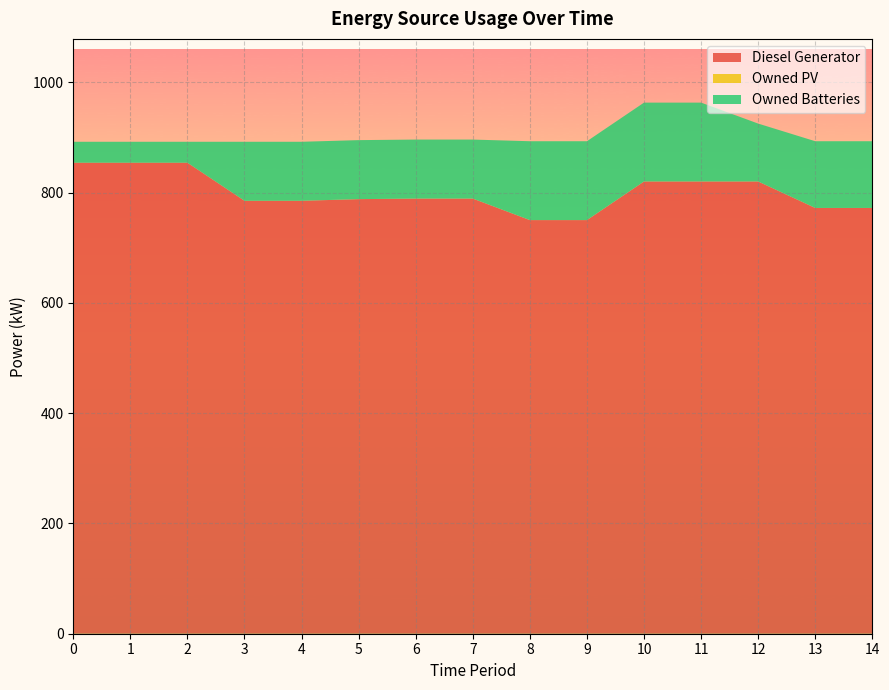

Reading left to right, extract all data points from this chart.

Diesel Generator: 0=854	1=854	2=854	3=785	4=785	5=788	6=789	7=789	8=750	9=750	10=820	11=820	12=820	13=772	14=772
Owned PV: 0=0	1=0	2=0	3=0	4=0	5=0	6=0	7=0	8=0	9=0	10=0	11=0	12=0	13=0	14=0
Owned Batteries: 0=38	1=38	2=38	3=107	4=107	5=107	6=107	7=107	8=143	9=143	10=143	11=143	12=105	13=121	14=121